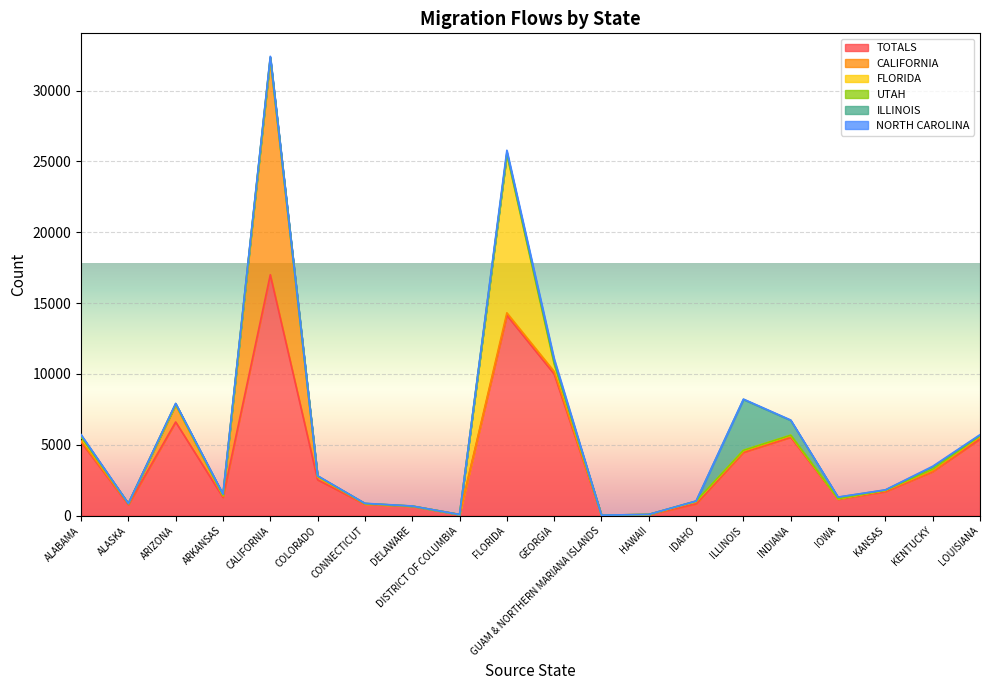

At how many categories does at least one series exceed 3805?

8